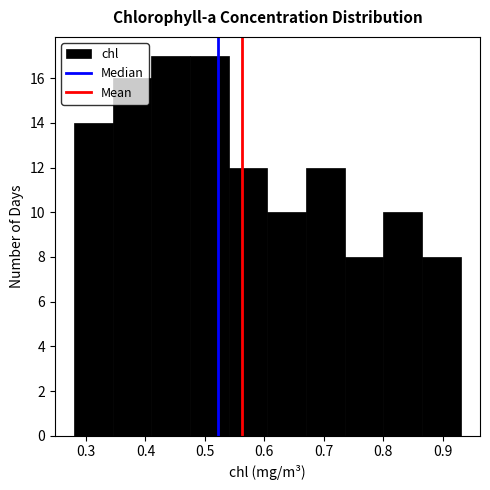

What is the height of the bar covering 0.670 to 0.735 on the x-axis? Neither the bar edges nor the heights are printed on the chart, so give them approximately, as read against the axes.

12